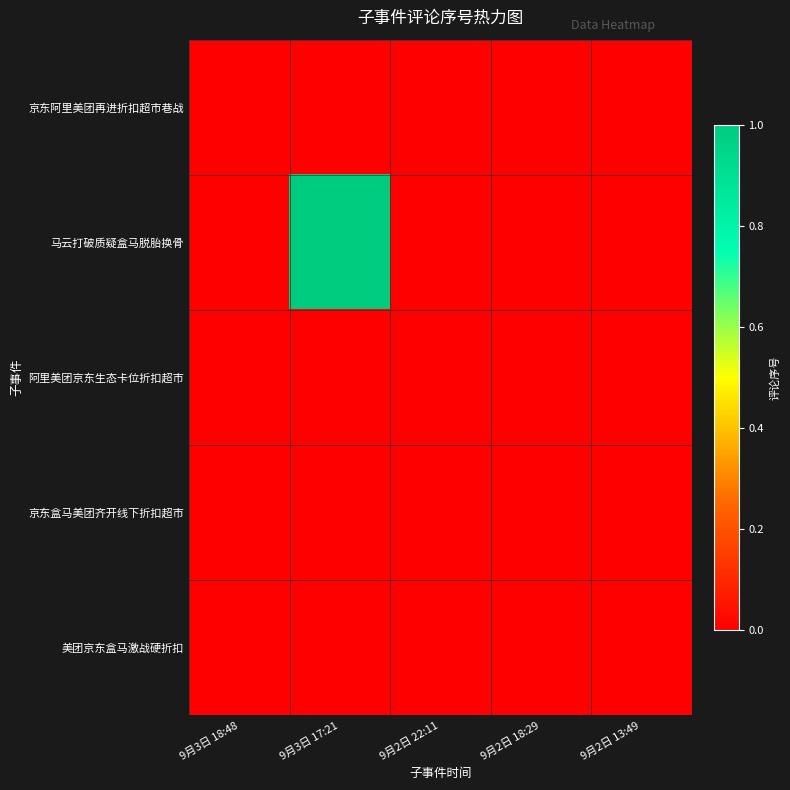

Which series has the largest total across all categories?

马云打破质疑盒马脱胎换骨